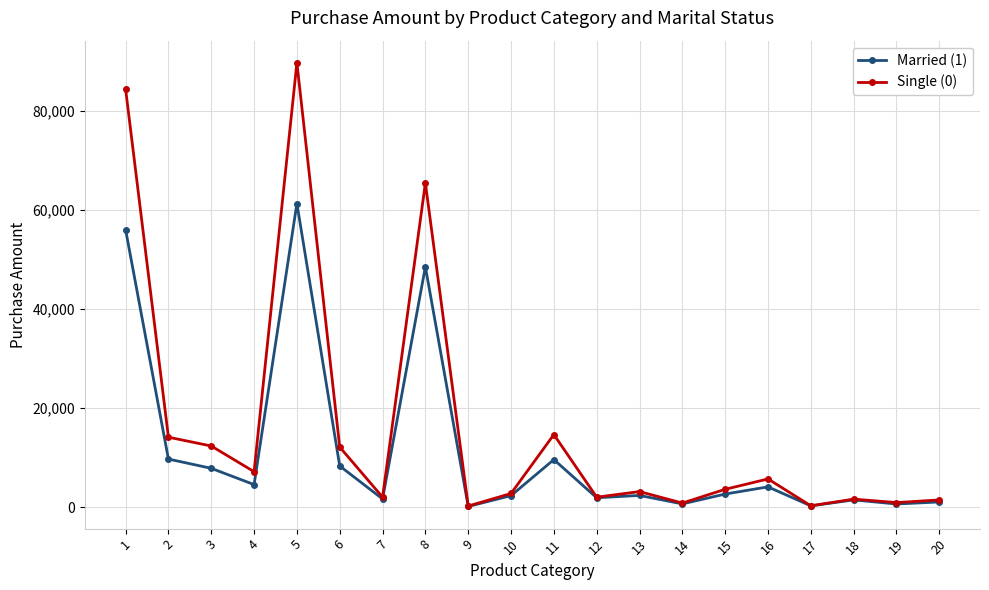

Does the chart display data point markers on the line(s)?

Yes